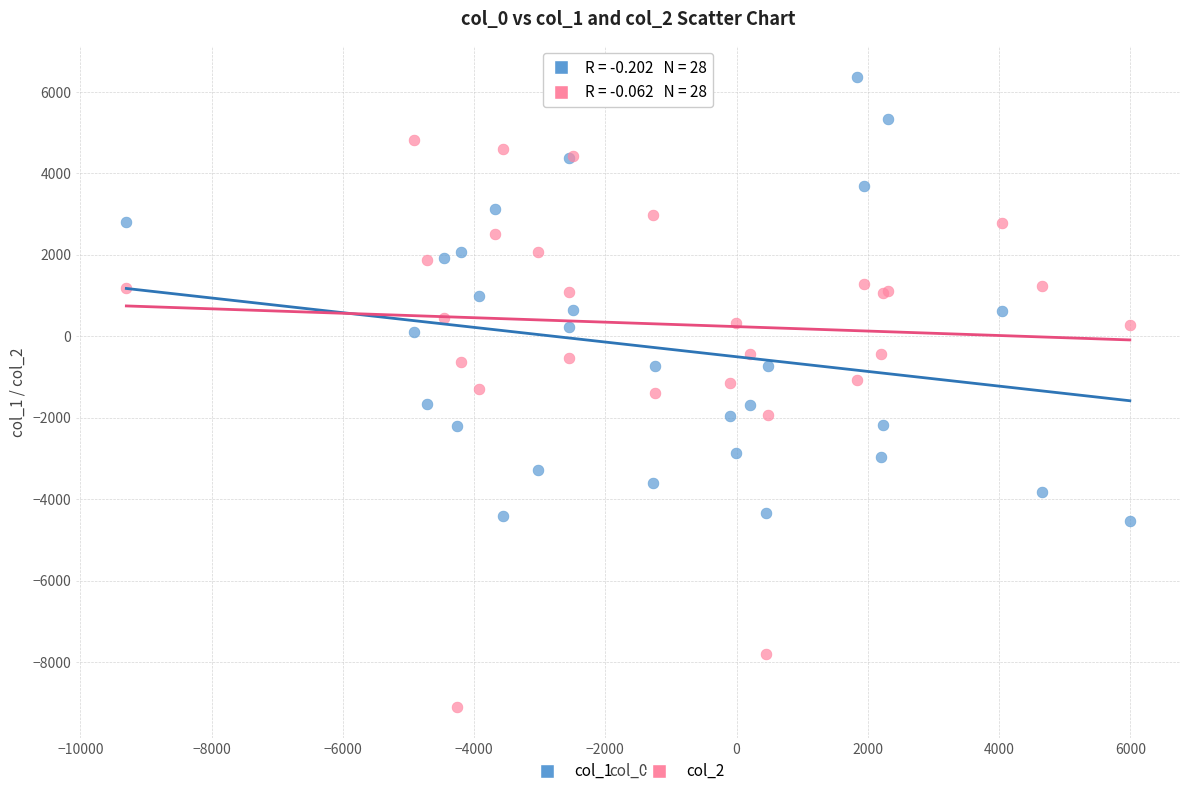

Which series has the largest Y range (max minus min)?

col_2